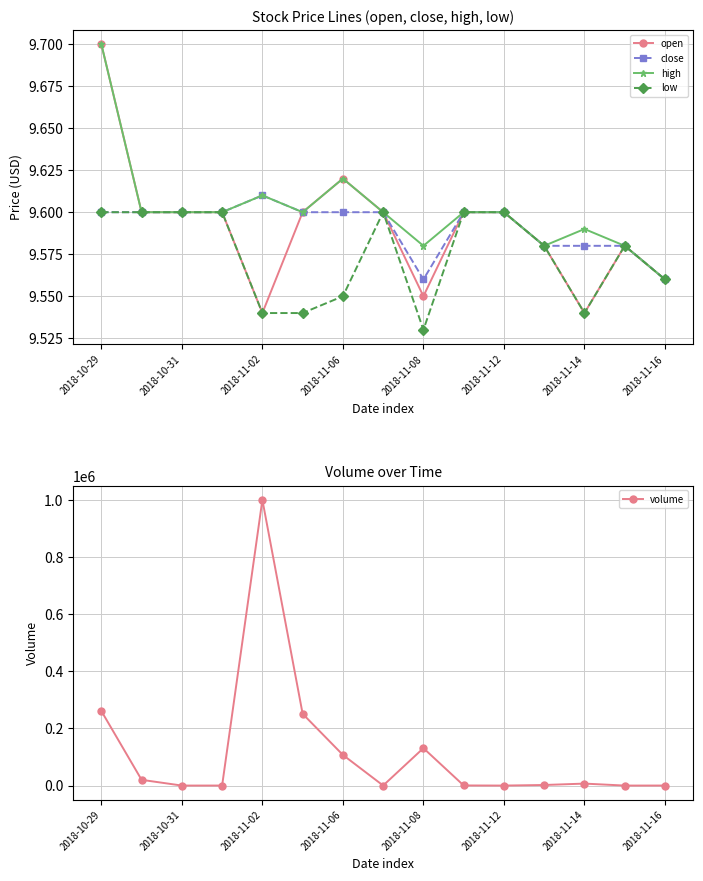

Reading left to right, transcribe all the data shown in this chart.

open: 9.7	9.6	9.6	9.6	9.5	9.6	9.6	9.6	9.6	9.6	9.6	9.6	9.5	9.6	9.6
close: 9.6	9.6	9.6	9.6	9.6	9.6	9.6	9.6	9.6	9.6	9.6	9.6	9.6	9.6	9.6
high: 9.7	9.6	9.6	9.6	9.6	9.6	9.6	9.6	9.6	9.6	9.6	9.6	9.6	9.6	9.6
low: 9.6	9.6	9.6	9.6	9.5	9.5	9.6	9.6	9.5	9.6	9.6	9.6	9.5	9.6	9.6
volume: 261100.0	20100.0	0.0	100.0	1000100.0	251200.0	107300.0	100.0	131000.0	400.0	0.0	2000.0	6900.0	0.0	109.0